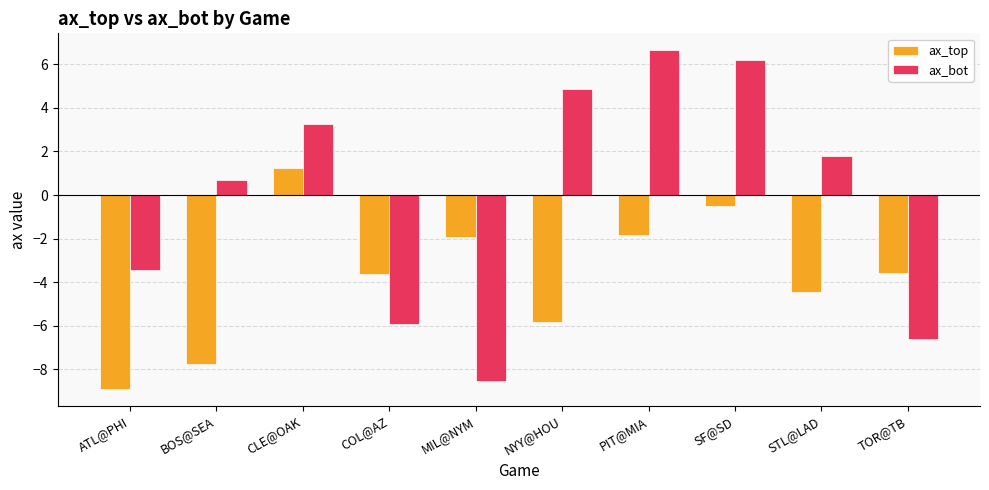

List the series in order of their overall mean, lowest first.

ax_top, ax_bot